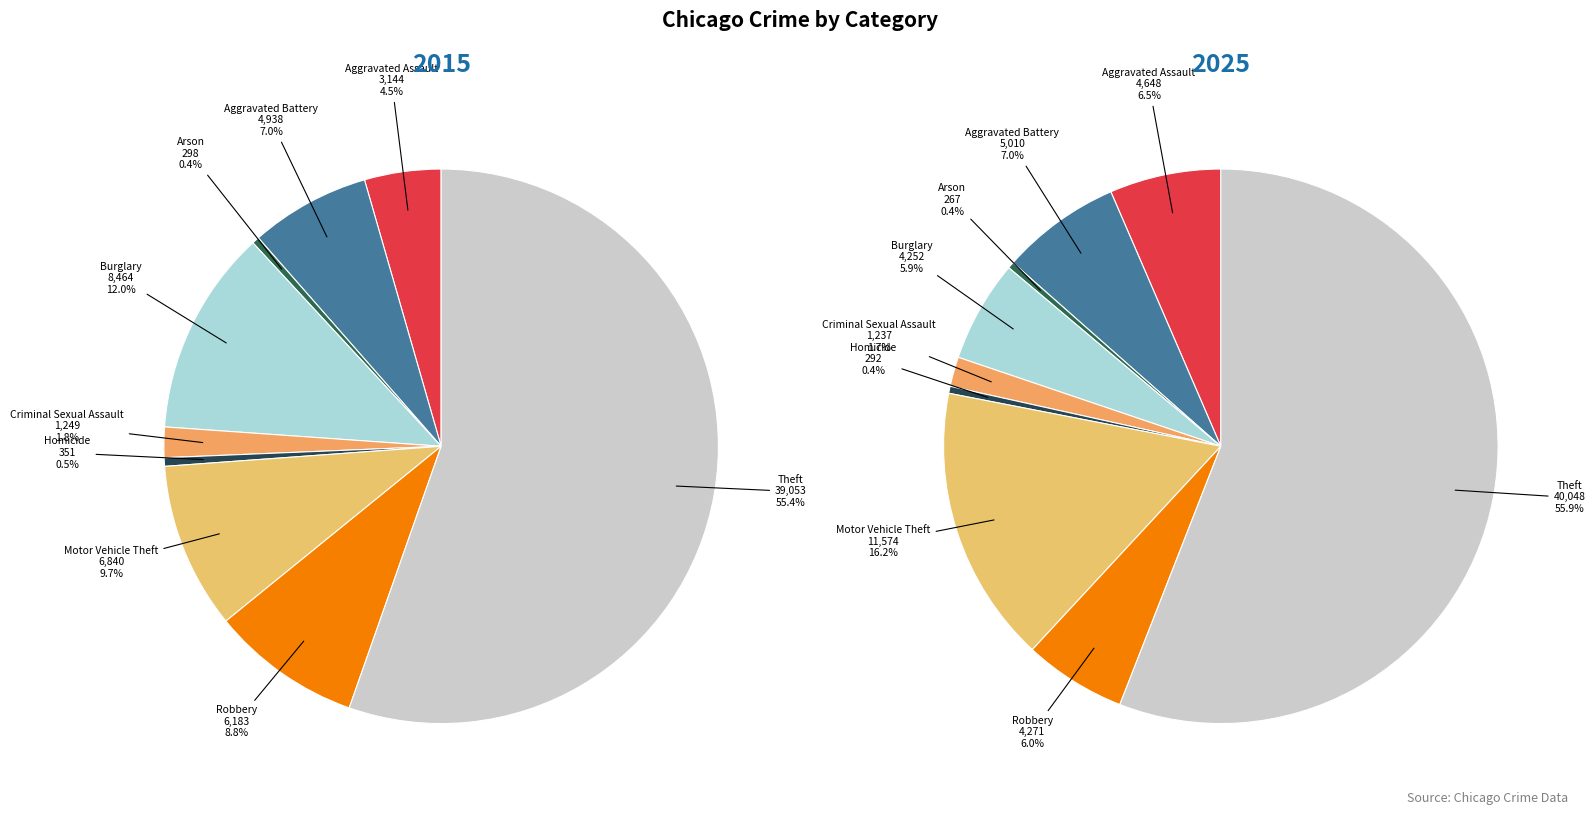

Rank the categories by 2015 value from highest to lowest.

Theft, Burglary, Motor Vehicle Theft, Robbery, Aggravated Battery, Aggravated Assault, Criminal Sexual Assault, Homicide, Arson